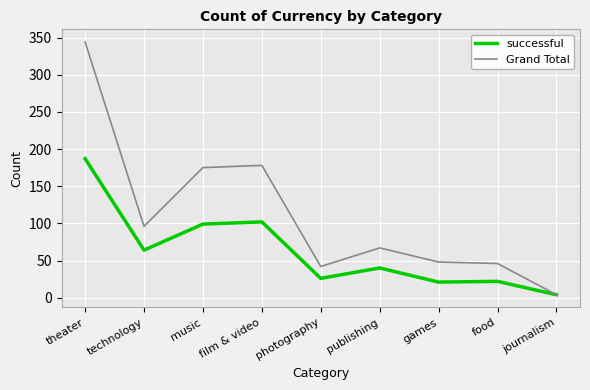

True or false: successful has more than 0 points higher than both neighbors.

True